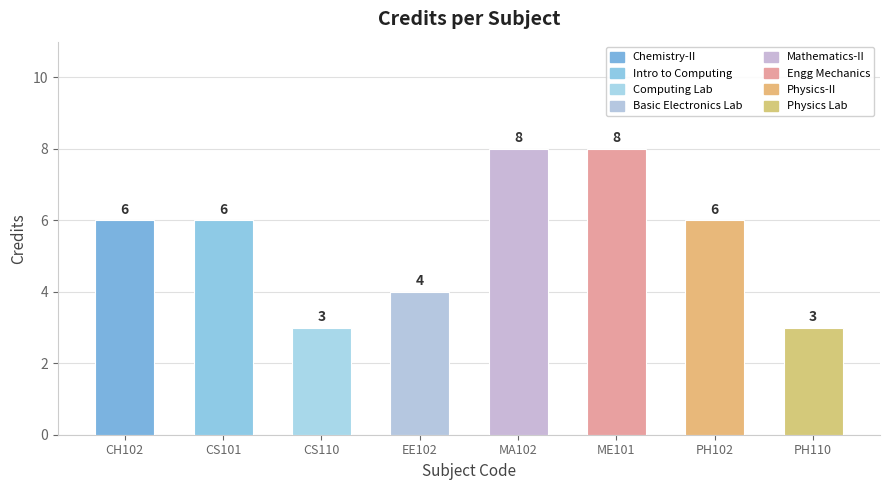

How many bars are there in total?

8